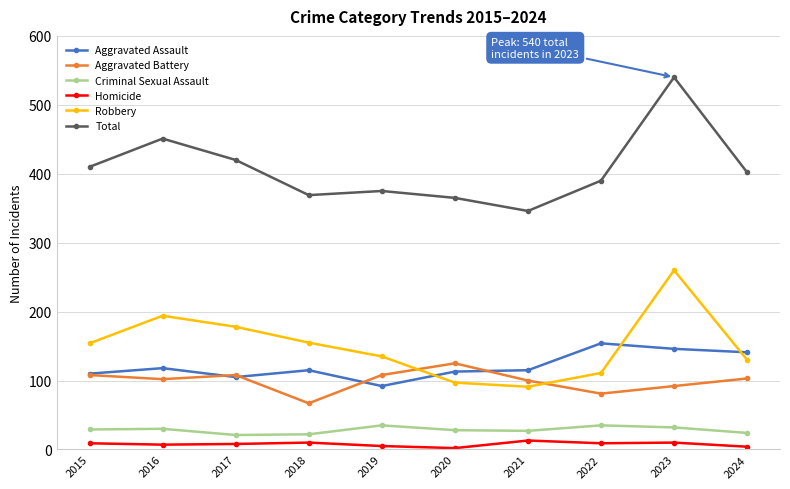

What is the maximum value for Criminal Sexual Assault?

35